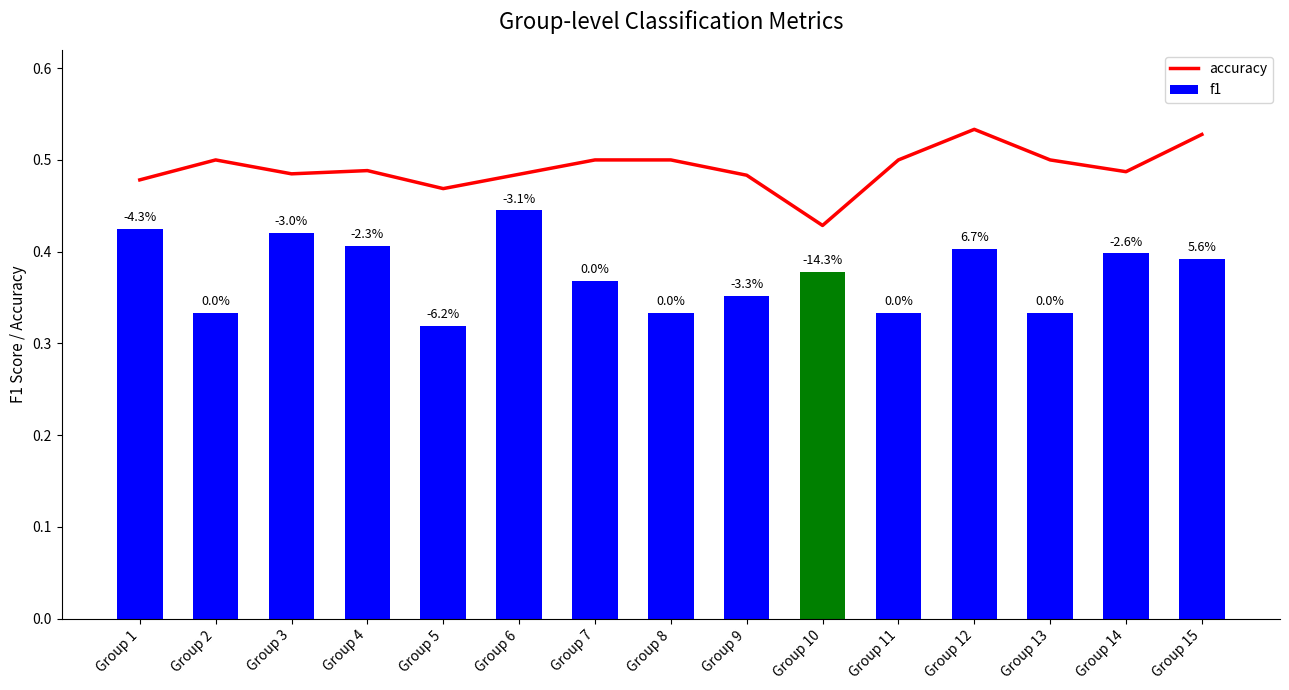

How many accuracy values are between 0 and 1?

15